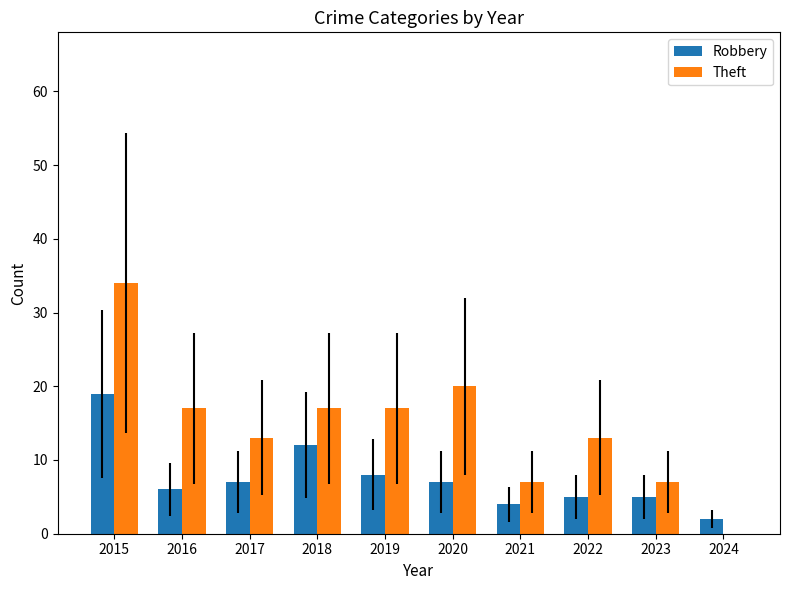

True or false: Robbery has a value of 7 at 2017.

True